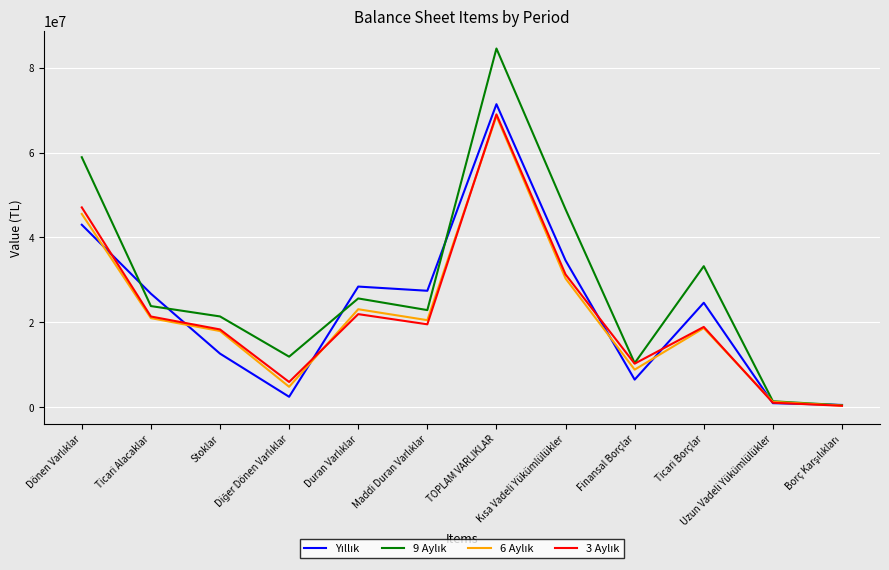

What is the greatest value displayed?

84542855